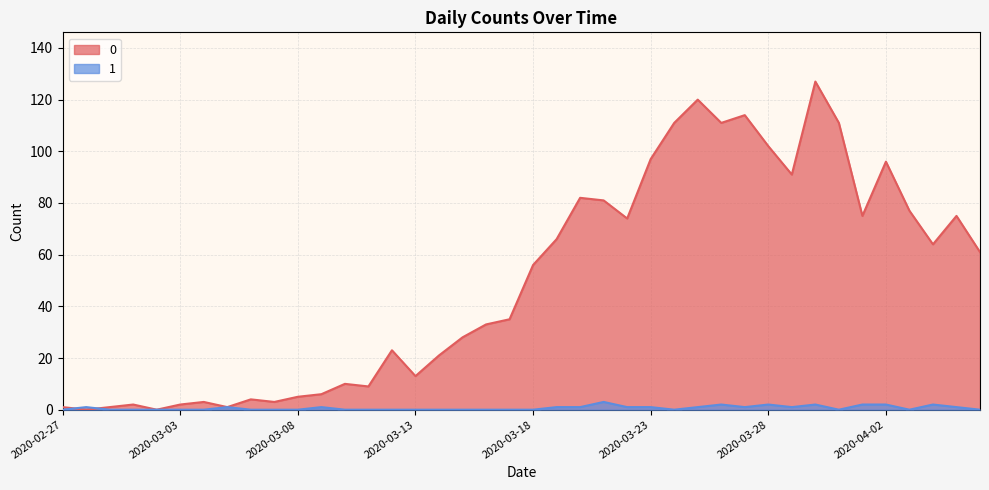

What position from the left is 2020-04-01?

35